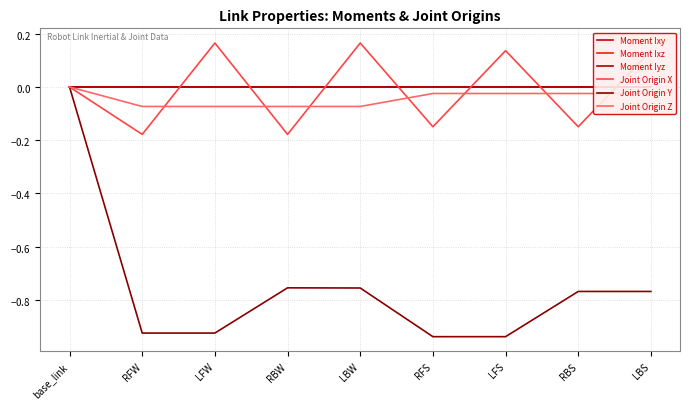

What is the sum of the Joint Origin Y values at RFS and LBW?

-1.7